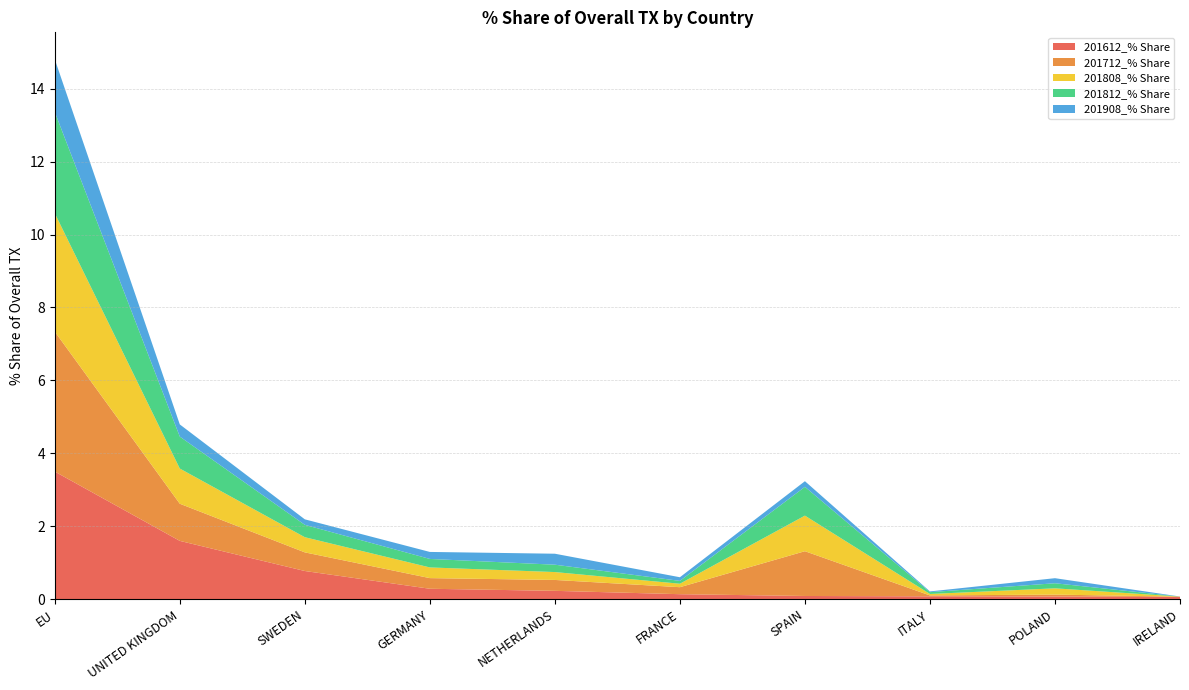

Reading left to right, list all the values displayed in this chart.

201612_% Share: EU=3.5	UNITED KINGDOM=1.6	SWEDEN=0.8	GERMANY=0.3	NETHERLANDS=0.2	FRANCE=0.1	SPAIN=0.1	ITALY=0.1	POLAND=0.1	IRELAND=0.1
201712_% Share: EU=3.8	UNITED KINGDOM=1.0	SWEDEN=0.5	GERMANY=0.3	NETHERLANDS=0.3	FRANCE=0.2	SPAIN=1.2	ITALY=0.0	POLAND=0.1	IRELAND=0.0
201808_% Share: EU=3.2	UNITED KINGDOM=1.0	SWEDEN=0.4	GERMANY=0.3	NETHERLANDS=0.2	FRANCE=0.1	SPAIN=1.0	ITALY=0.0	POLAND=0.2	IRELAND=0.0
201812_% Share: EU=2.8	UNITED KINGDOM=0.9	SWEDEN=0.3	GERMANY=0.2	NETHERLANDS=0.2	FRANCE=0.1	SPAIN=0.8	ITALY=0.1	POLAND=0.1	IRELAND=0.0
201908_% Share: EU=1.4	UNITED KINGDOM=0.3	SWEDEN=0.2	GERMANY=0.2	NETHERLANDS=0.3	FRANCE=0.1	SPAIN=0.2	ITALY=0.0	POLAND=0.1	IRELAND=0.0